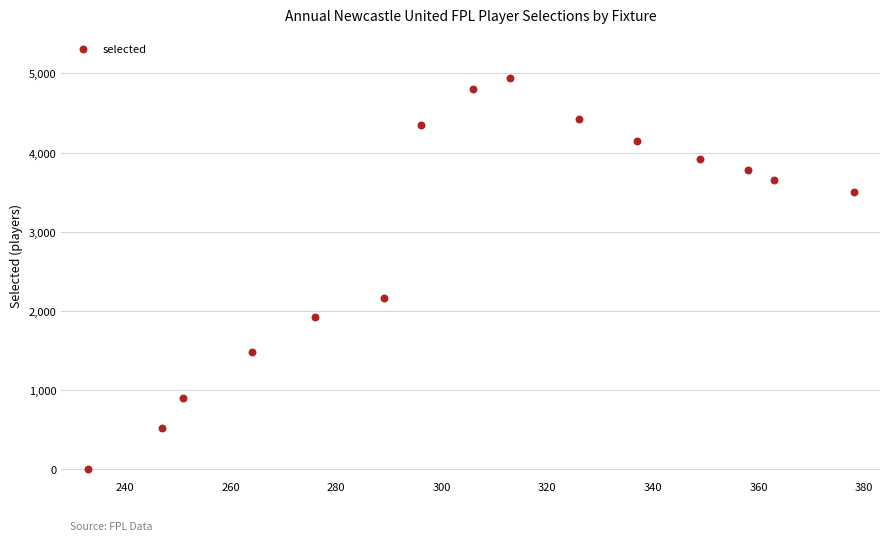

What is the range of X values (max minus min)?

145